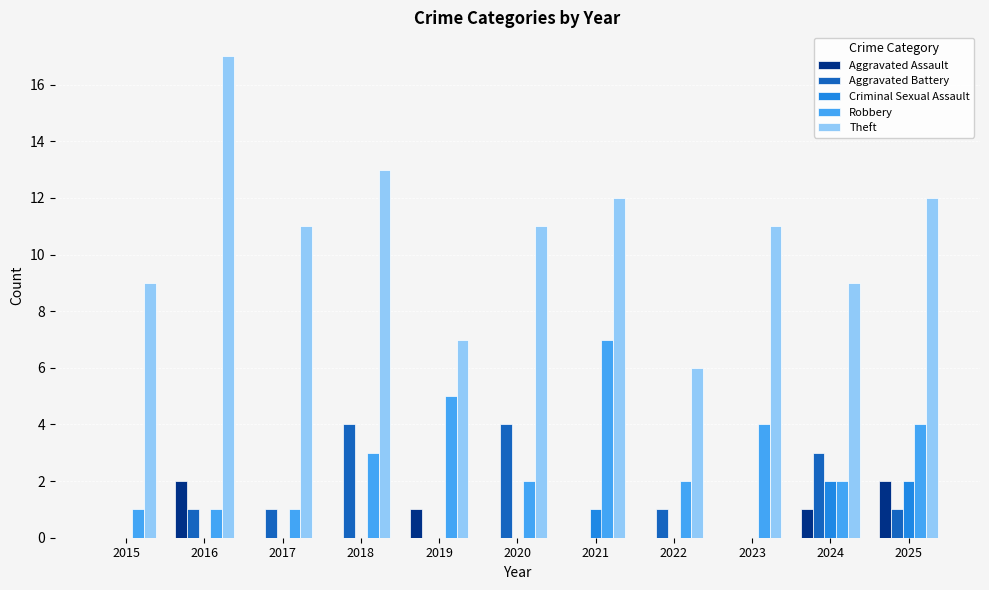

What is the difference between the Aggravated Assault values at 2025 and 2017?

2